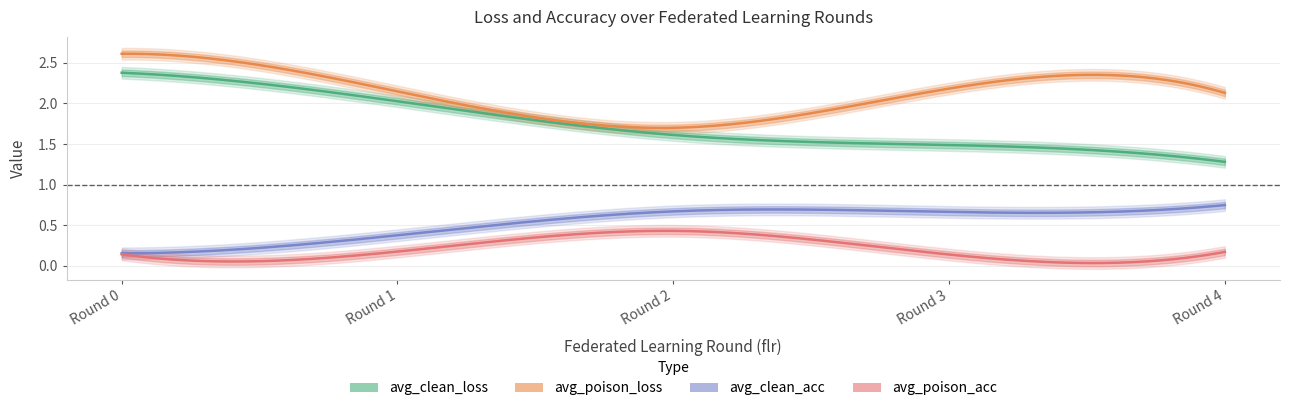

At which label is avg_poison_acc closest to 0?

3